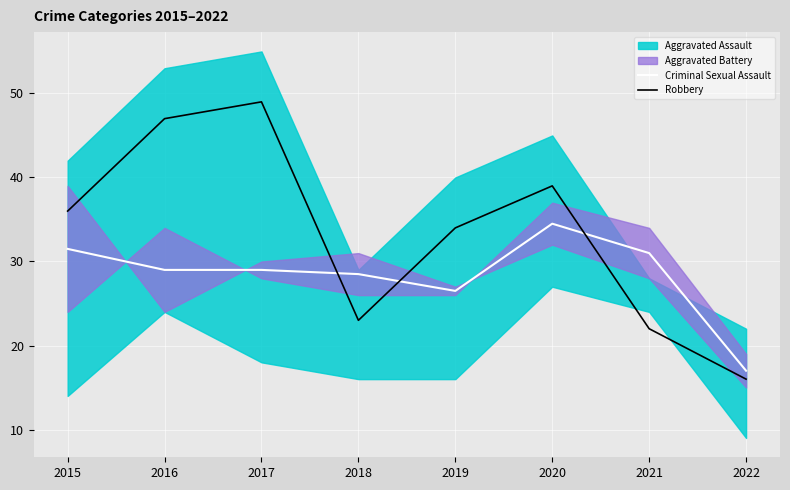

What is the sum of the Robbery values at 2019 and 2016?

81.0